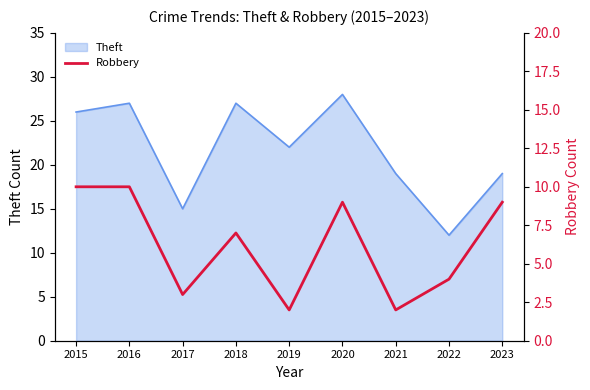

True or false: the data shows 12 at 2018.

False